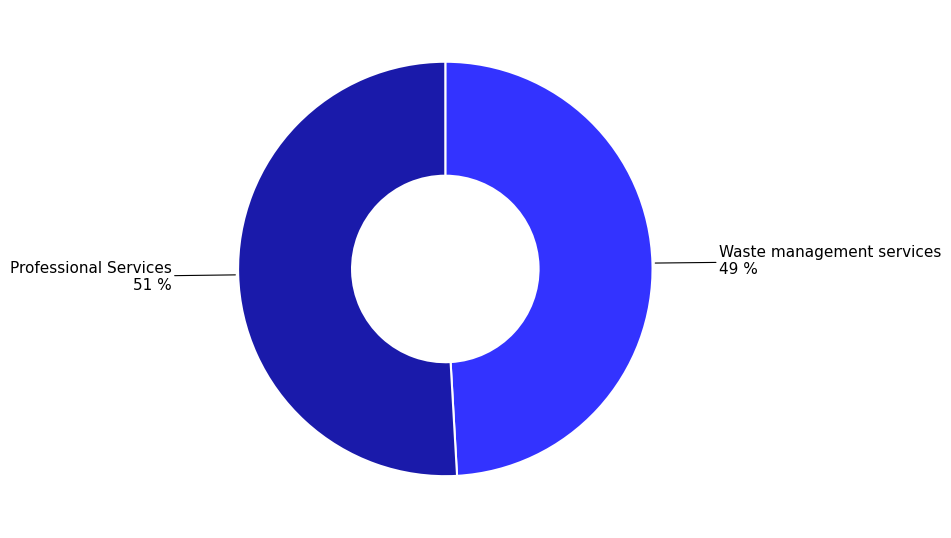

Is there any slice that represents more than half of the pie?

Yes